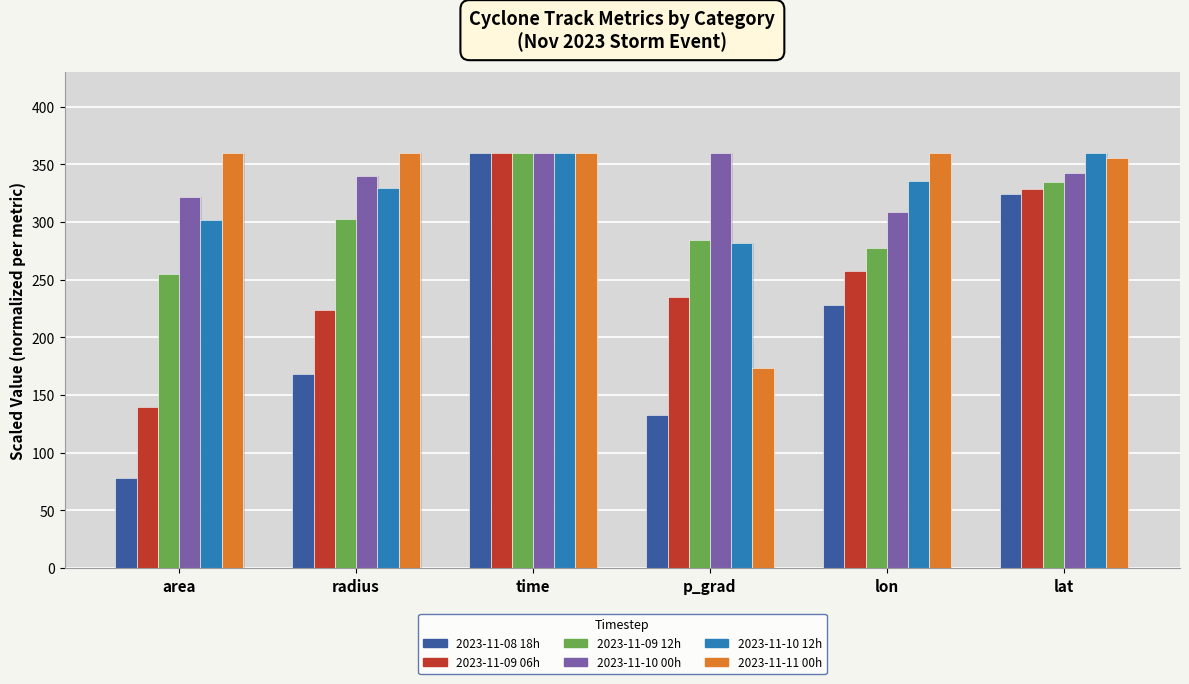

Are the bars horizontal?

No